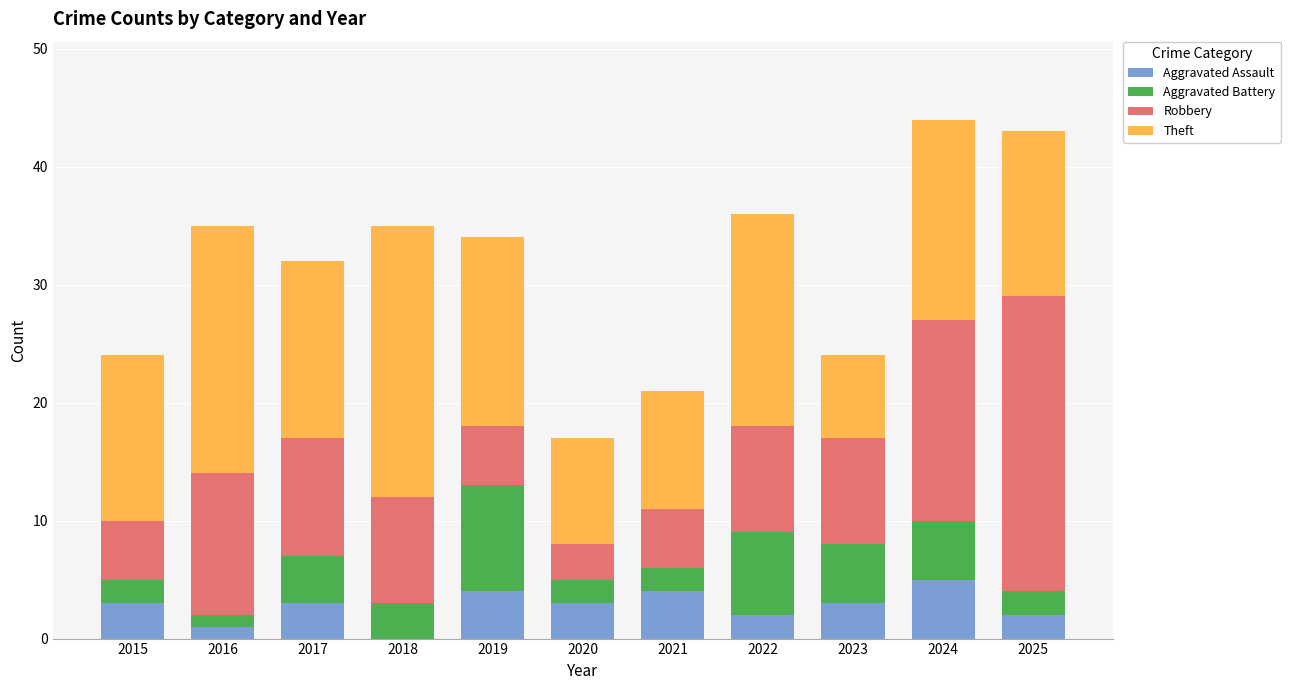

The Aggravated Assault series shows 6 at 2021. True or false?

False